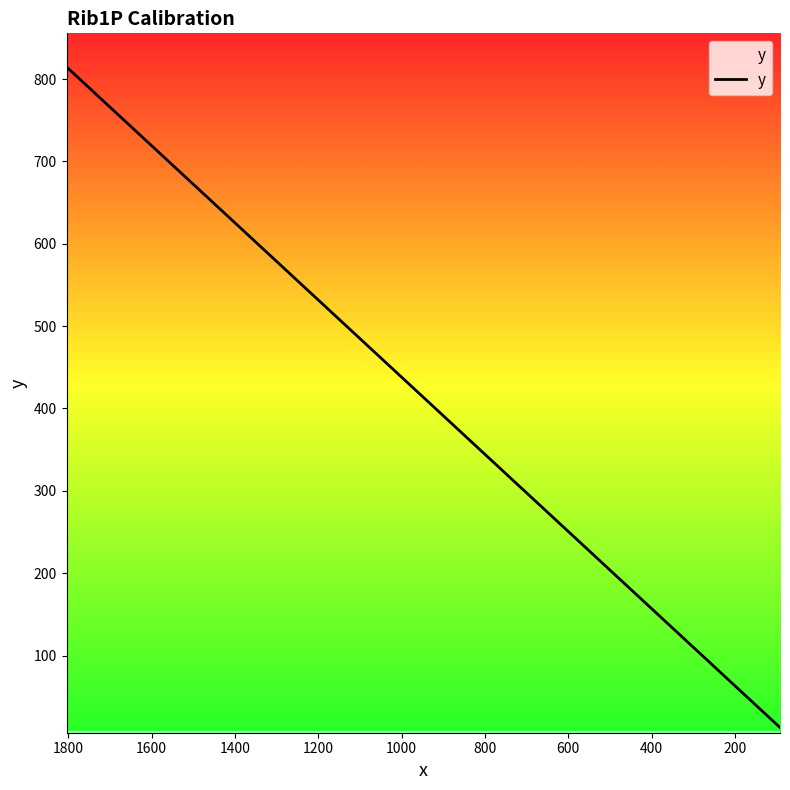

How many data points does each series have?

6